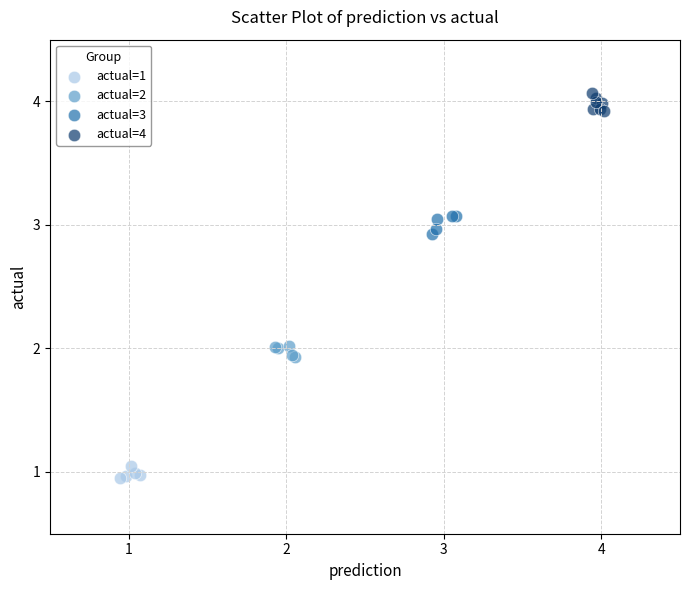

Which series reaches the minimum Y coordinate?

actual=1